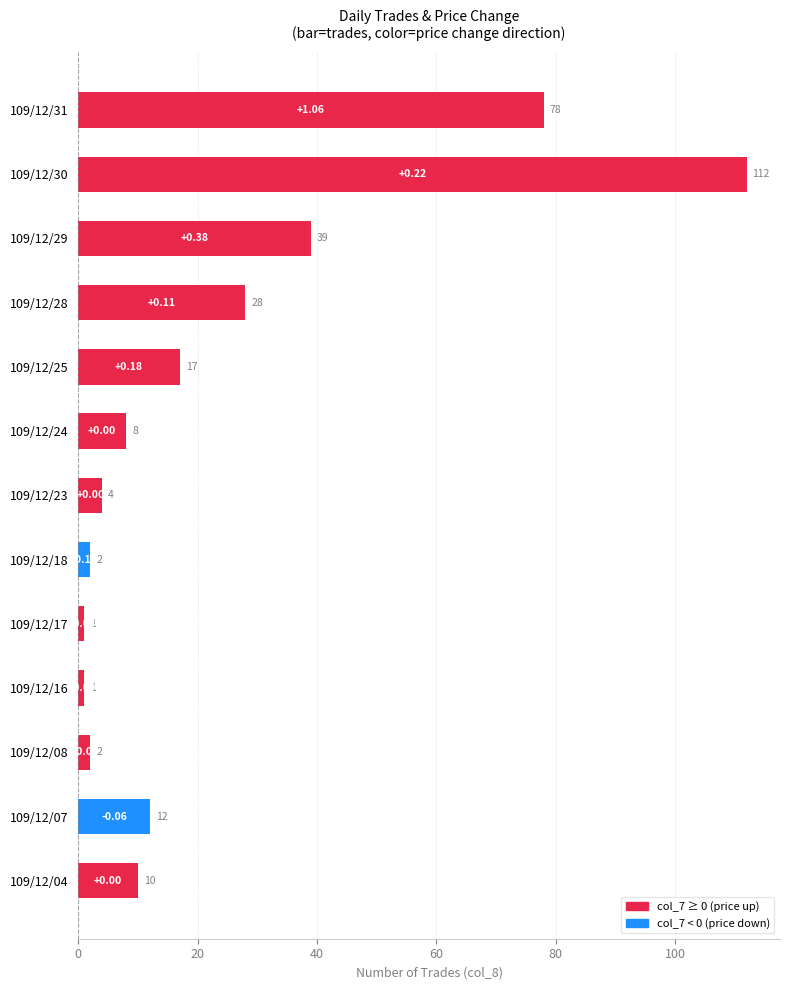

Which has a higher value, 109/12/24 or 109/12/29?

109/12/29